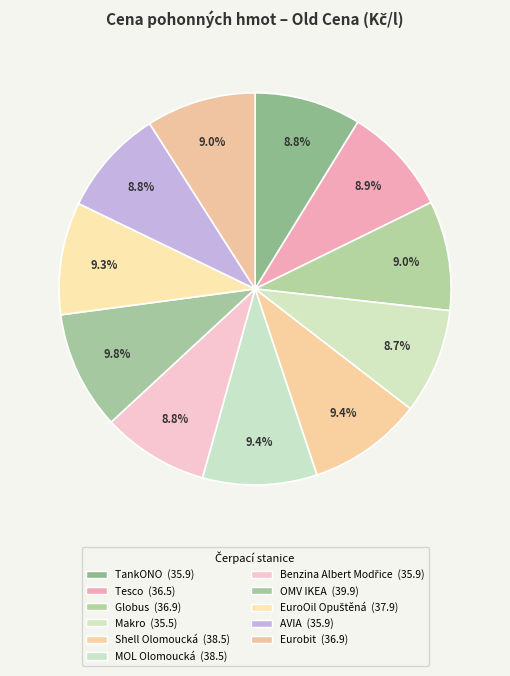

To the nearest percent, what is the difference between the largest and smallest slice percentages?

1%